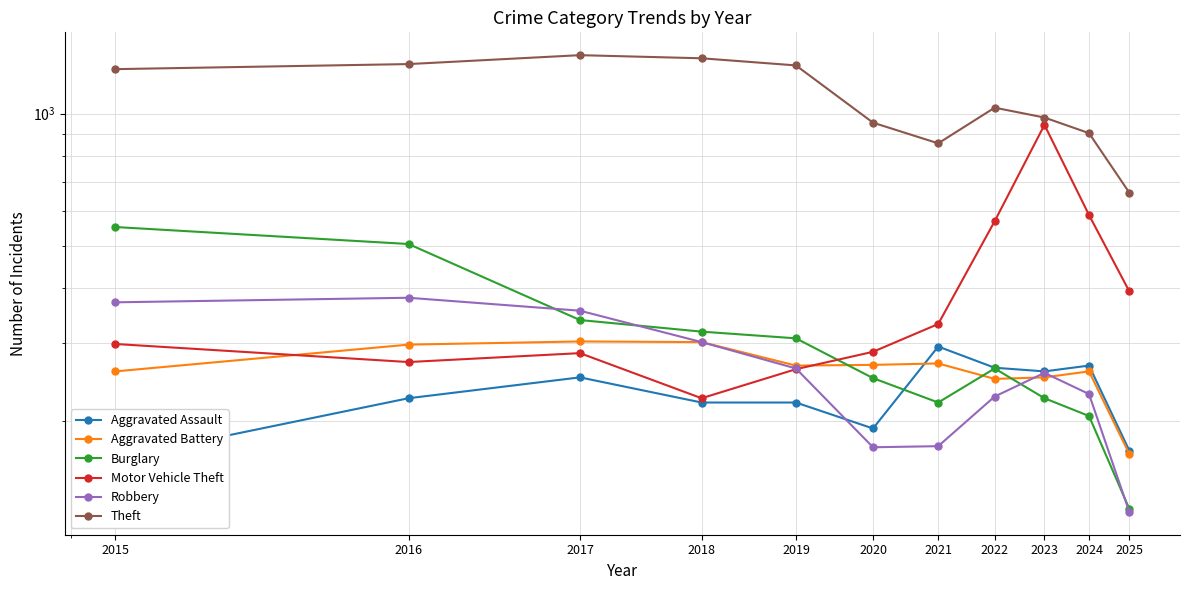

Which series has the largest total across all categories?

Theft